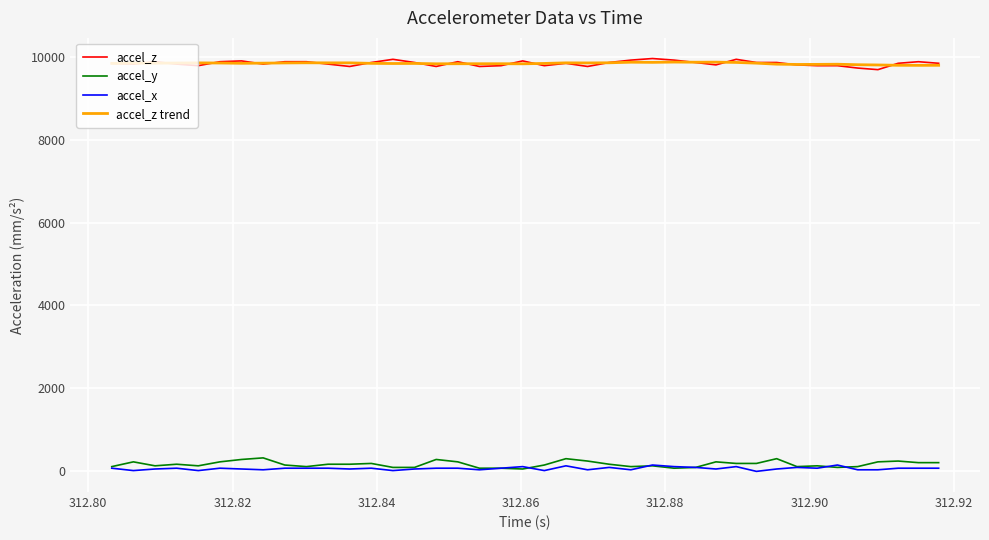

Is this an area chart (filled region under the line)?

No